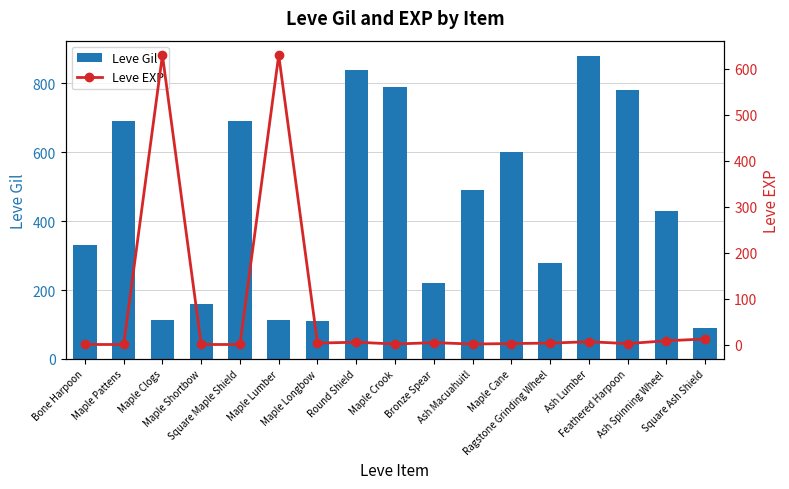

Which has a higher value, Maple Crook or Square Ash Shield?

Maple Crook